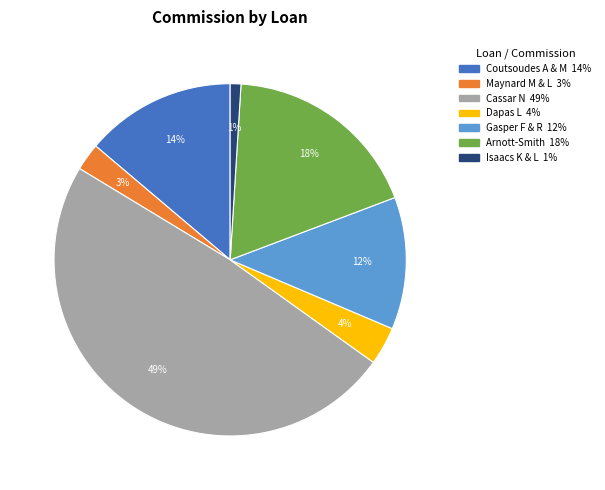

Which has a higher value, Maynard M & L or Coutsoudes A & M?

Coutsoudes A & M